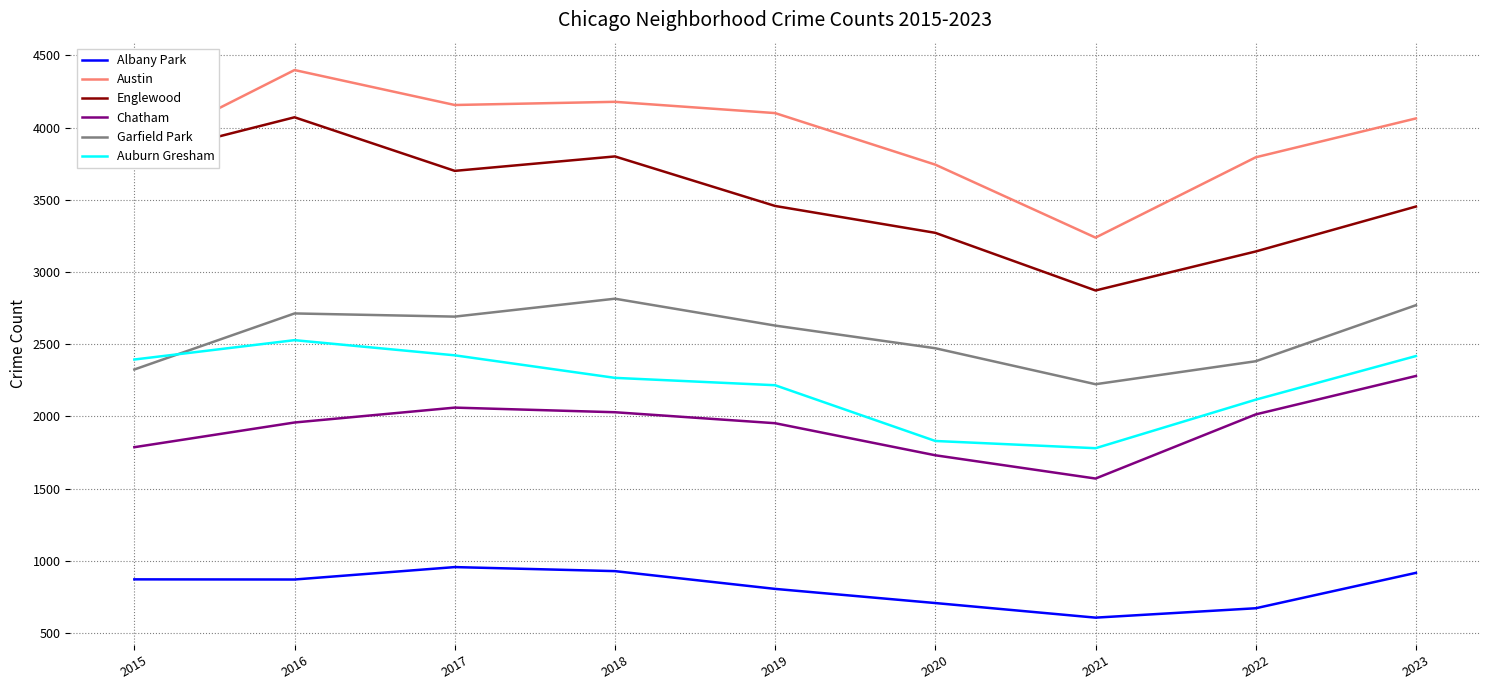

At which label does Englewood reach its minimum?

2021